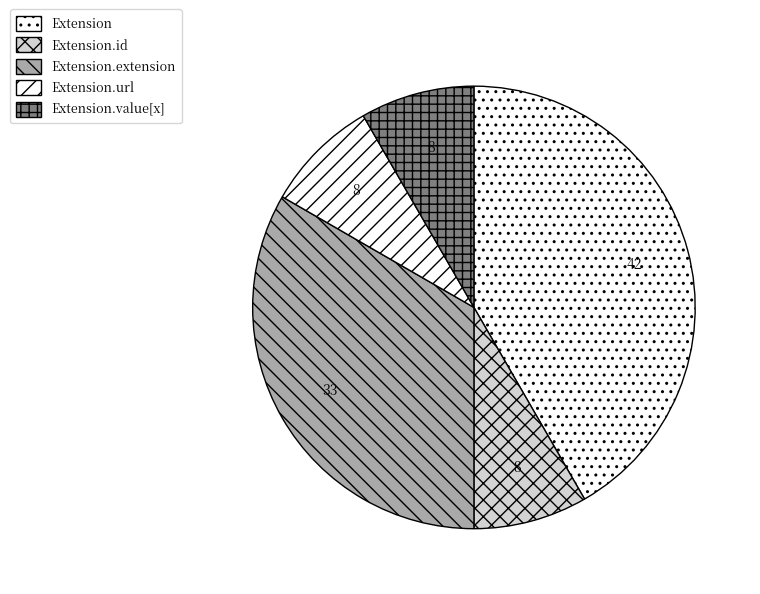

Between Extension.id and Extension.extension, which is larger?

Extension.extension